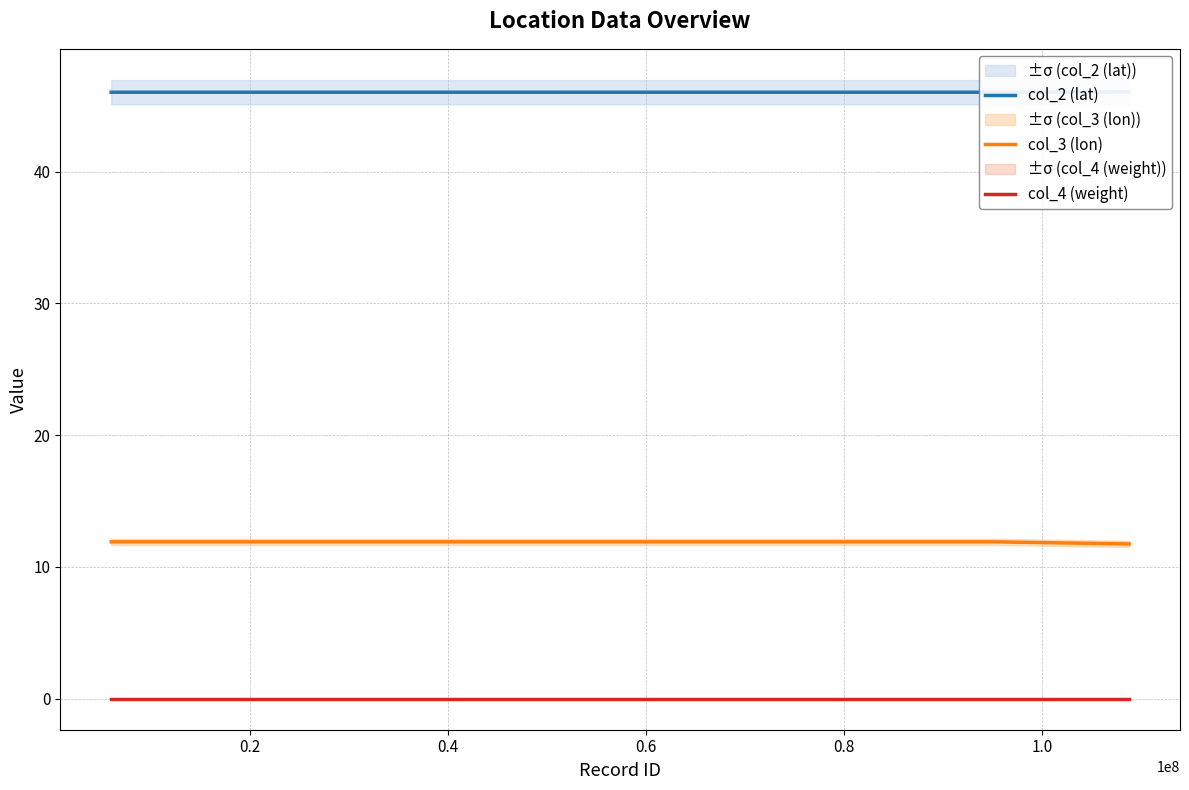

List the series in order of their peak value, lowest first.

col_4 (weight), col_3 (lon), col_2 (lat)